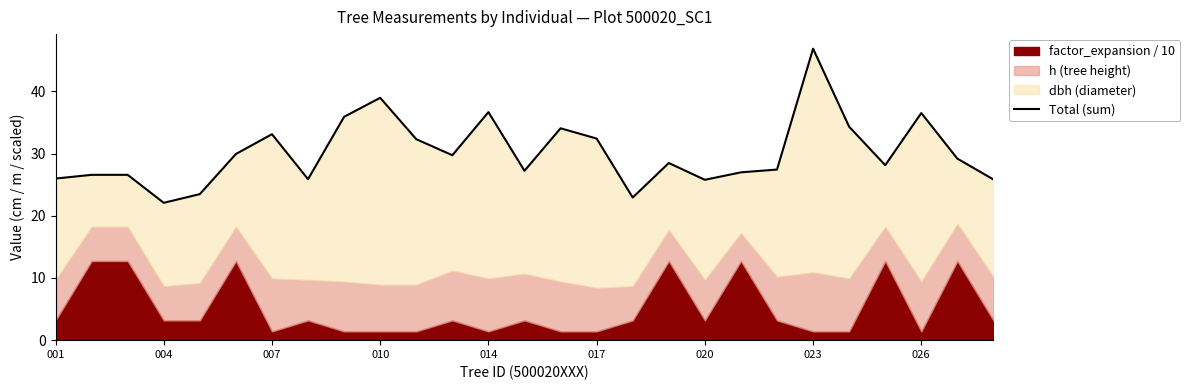

Is it true that the value at 19 is 46.2?

False